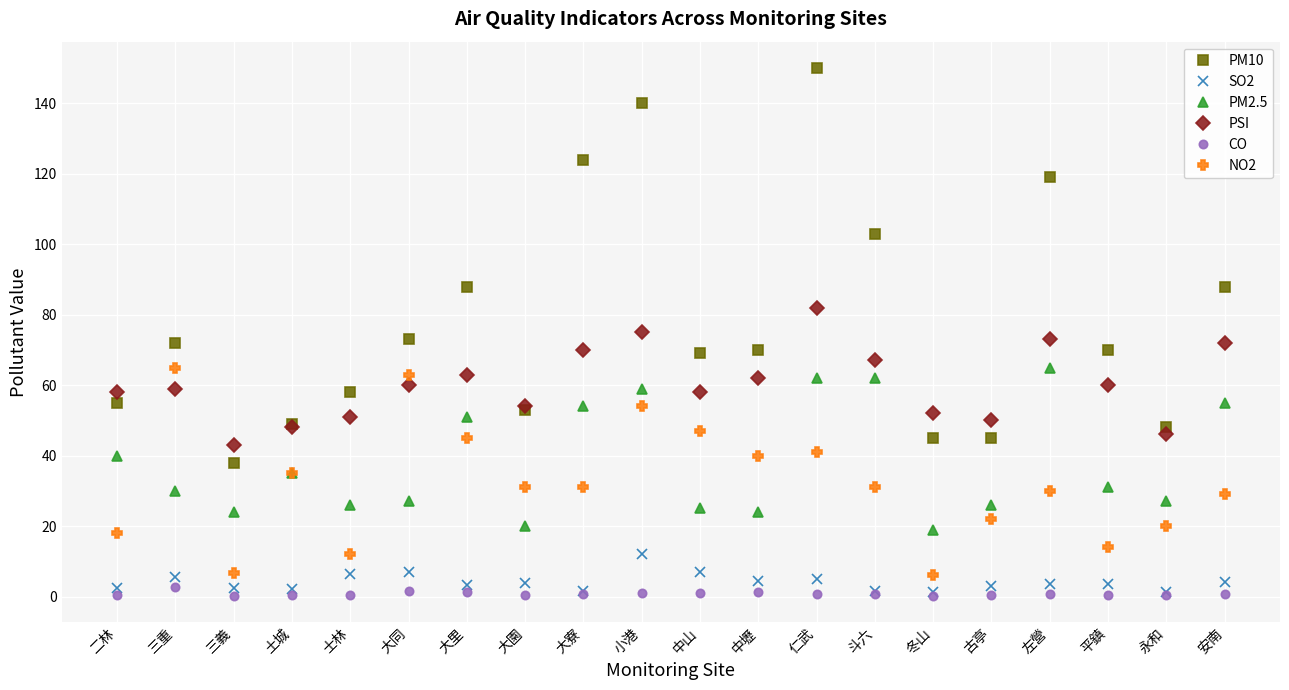

In PM2.5, how many points are lower than both neighbors (excluding endpoints)?

6